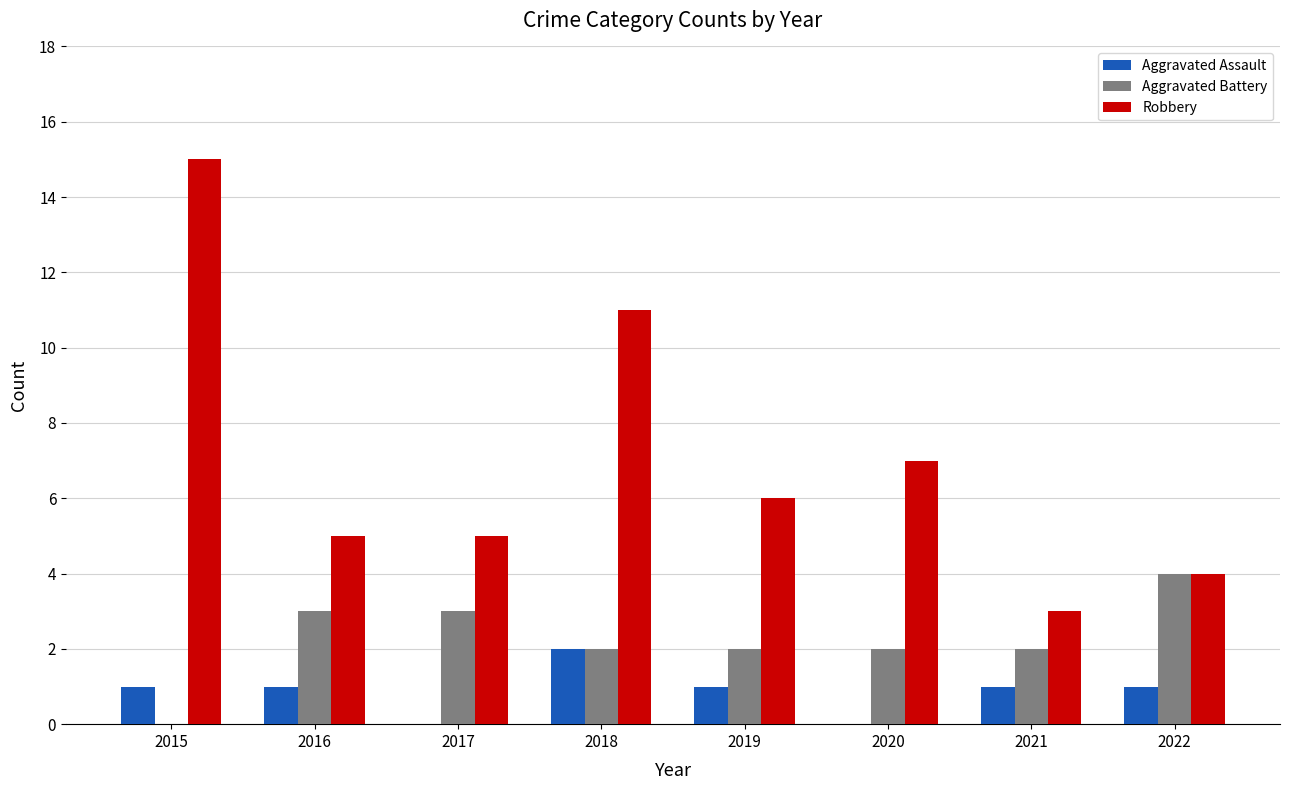

What is the spread (max minus min) of values at 2016?

4